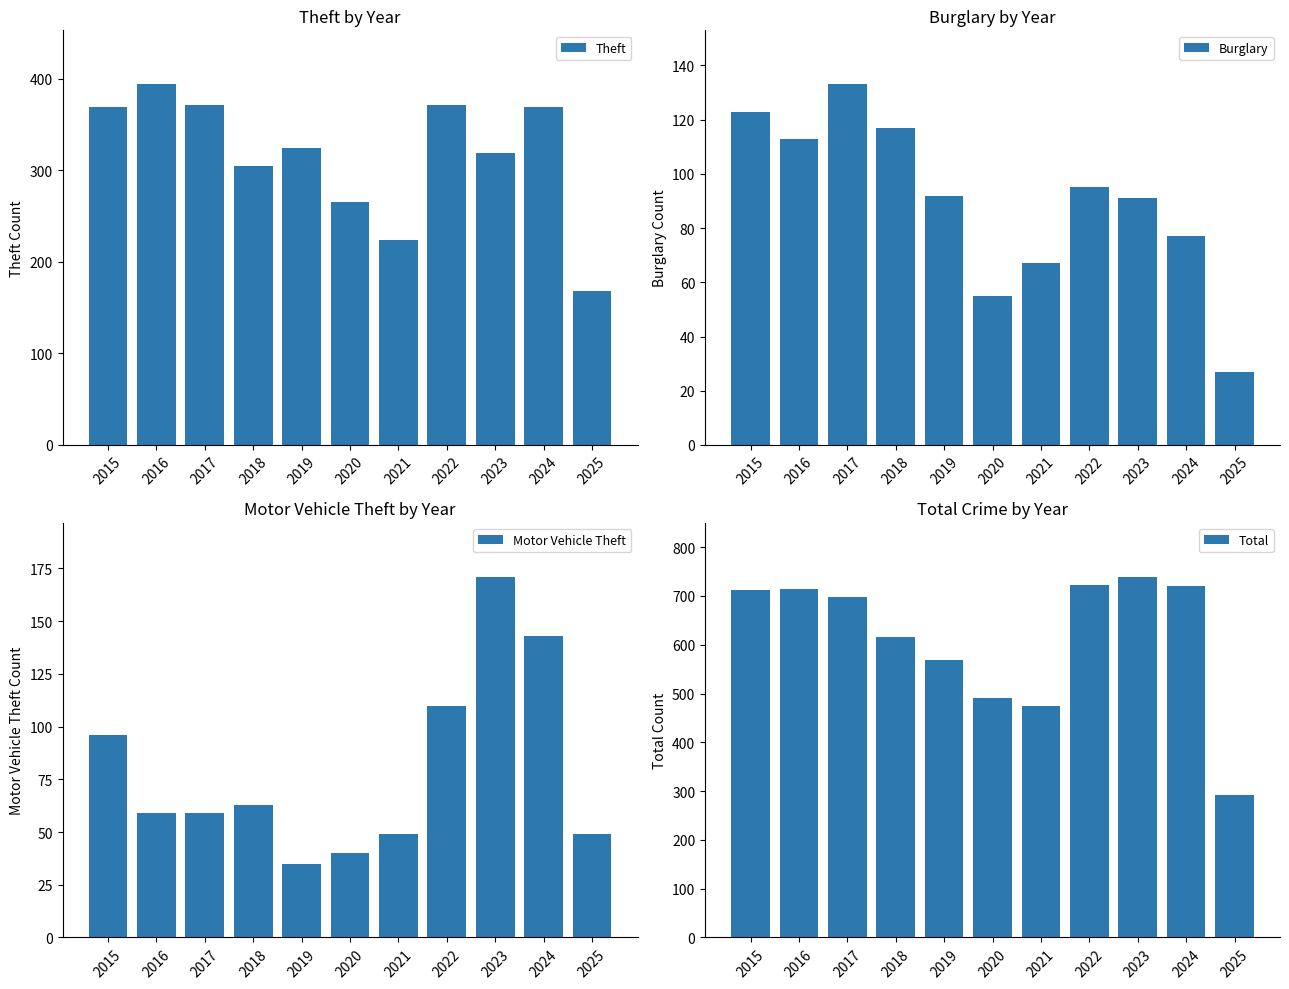

How many categories are shown in the chart?

11